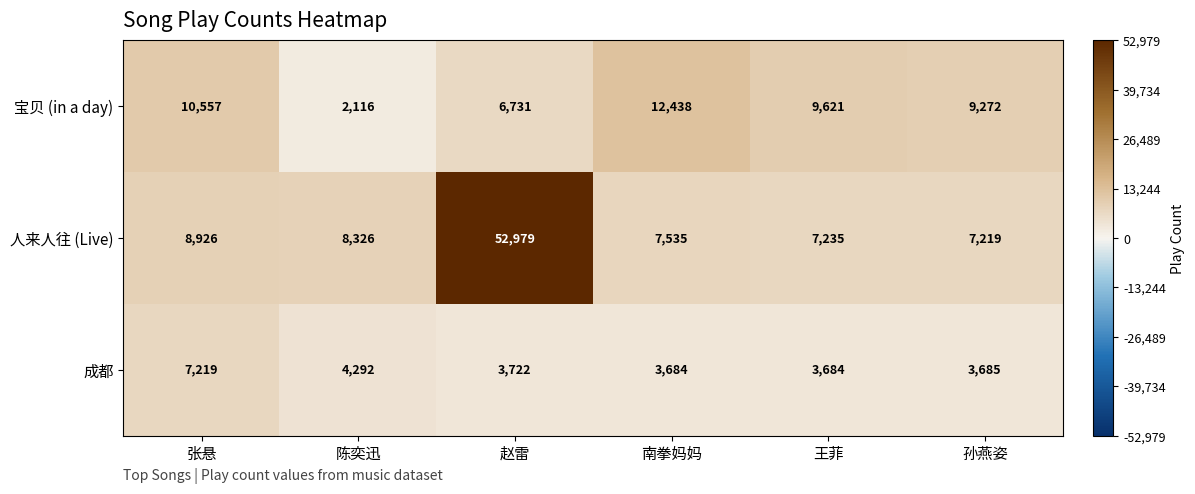

Reading left to right, extract all data points from this chart.

宝贝 (in a day): 张悬=10557	陈奕迅=2116	赵雷=6731	南拳妈妈=12438	王菲=9621	孙燕姿=9272
人来人往 (Live): 张悬=8926	陈奕迅=8326	赵雷=52979	南拳妈妈=7535	王菲=7235	孙燕姿=7219
成都: 张悬=7219	陈奕迅=4292	赵雷=3722	南拳妈妈=3684	王菲=3684	孙燕姿=3685